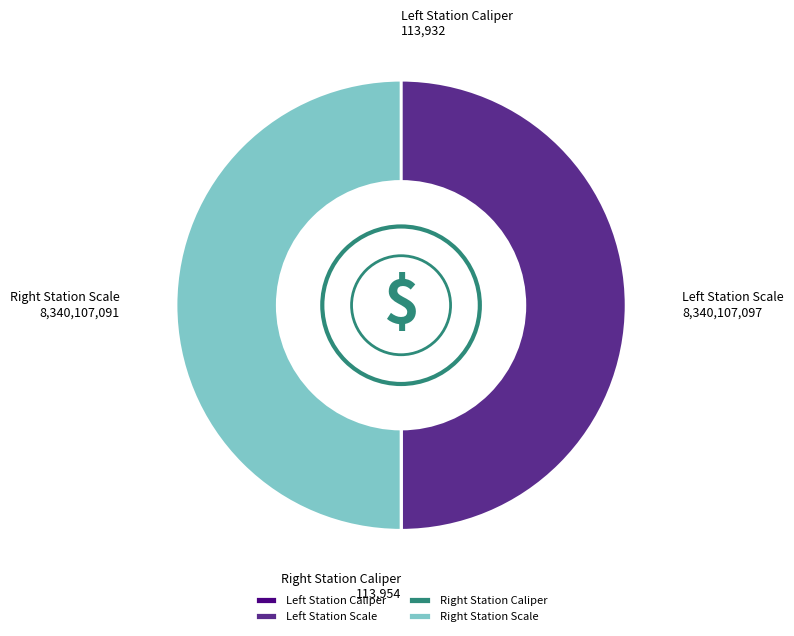

Is there any slice that represents more than half of the pie?

No